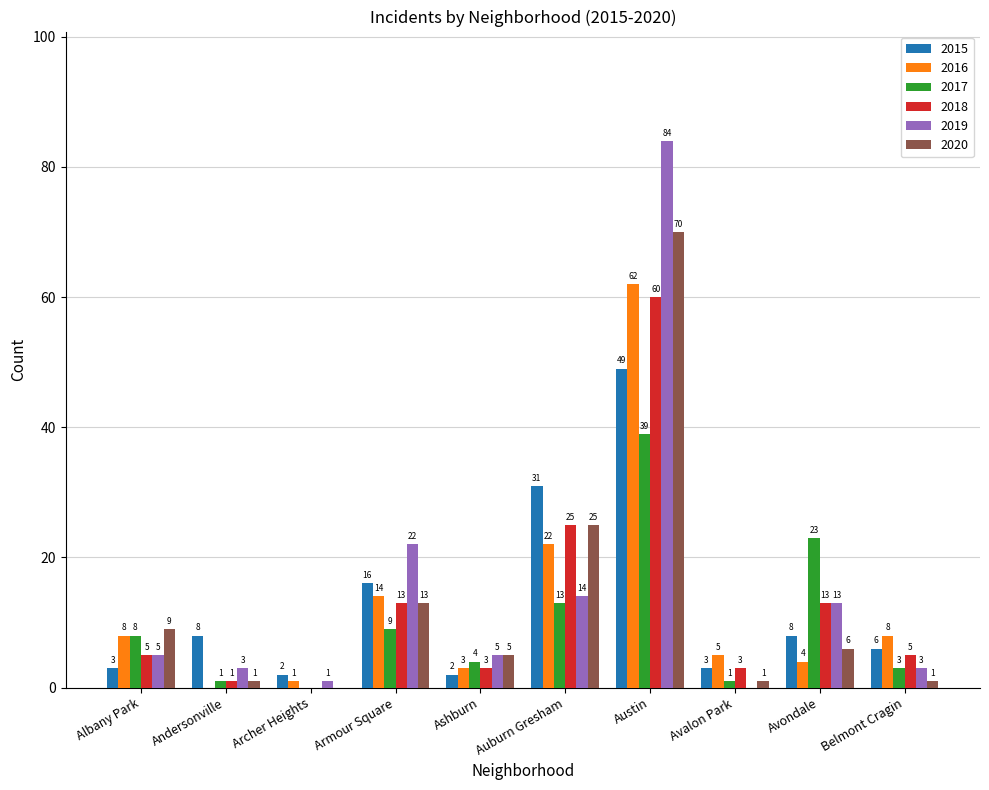

At which category is the sum across all series the highest?

Austin